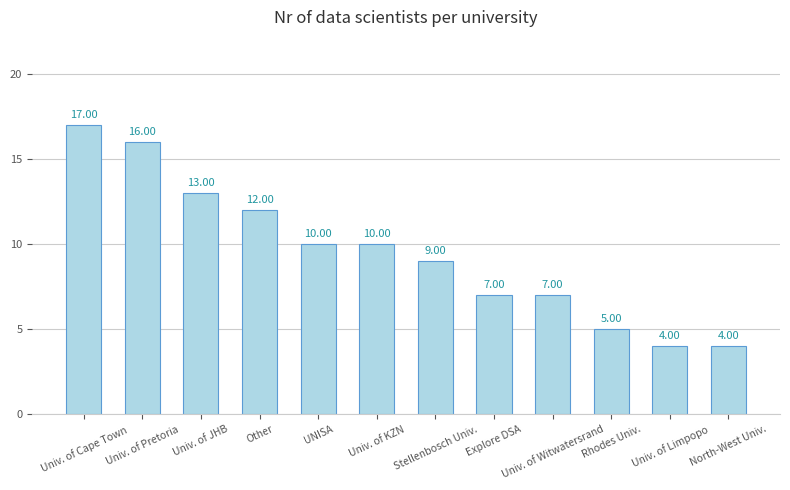

Read the value at Other.

12